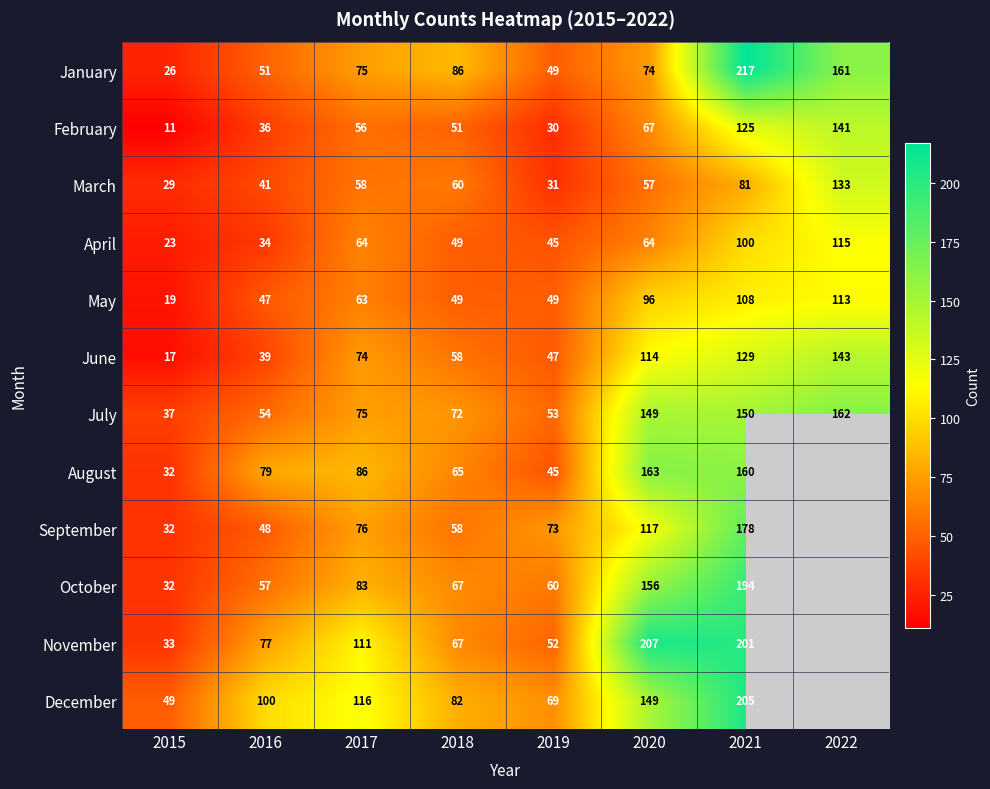

How many data points does each series have?

8